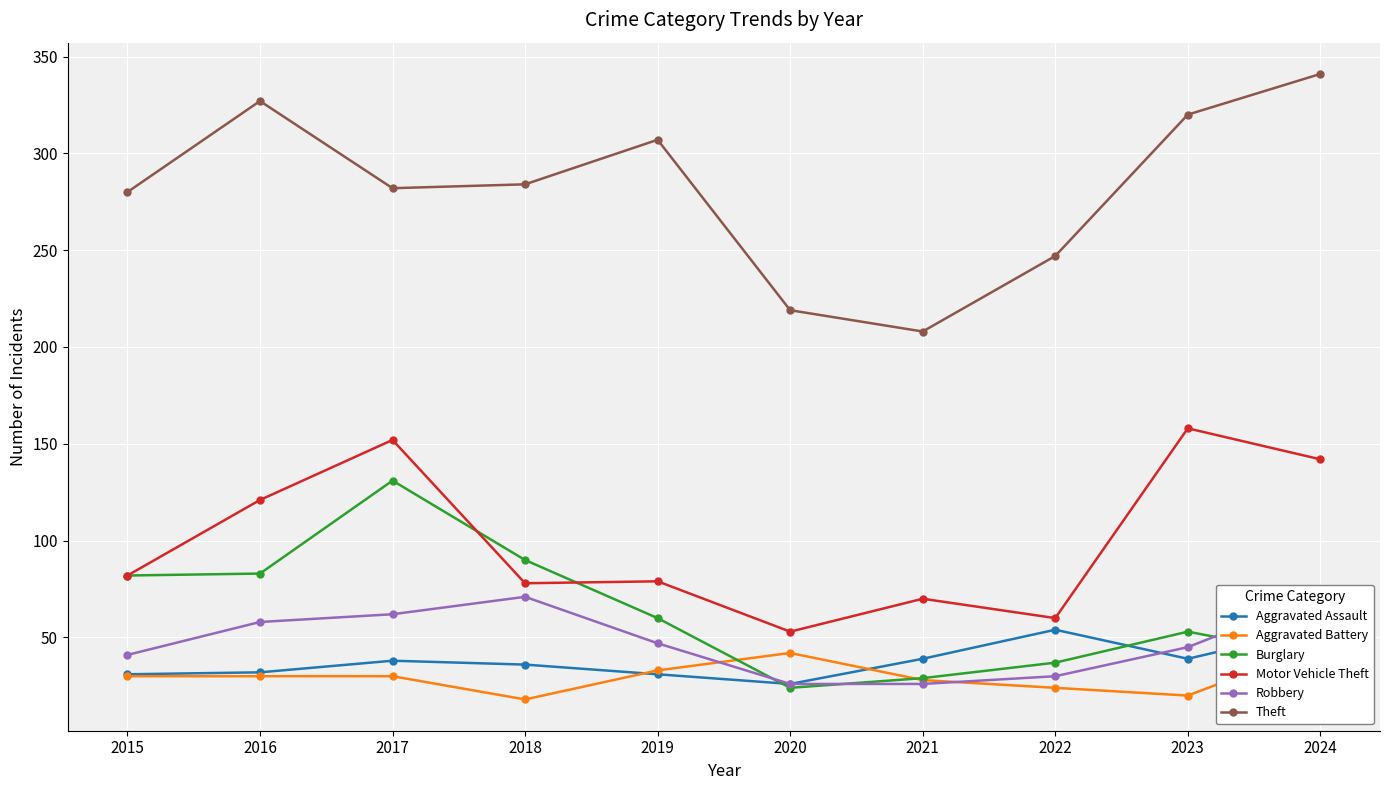

How many values in the Burglary series are below 60?

5